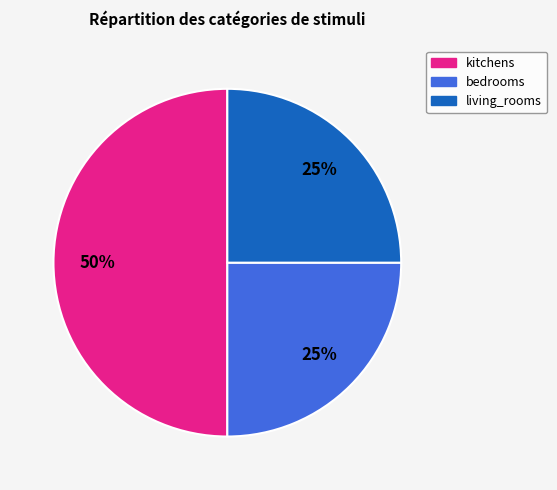

Does bedrooms account for over 50% of the chart?

No